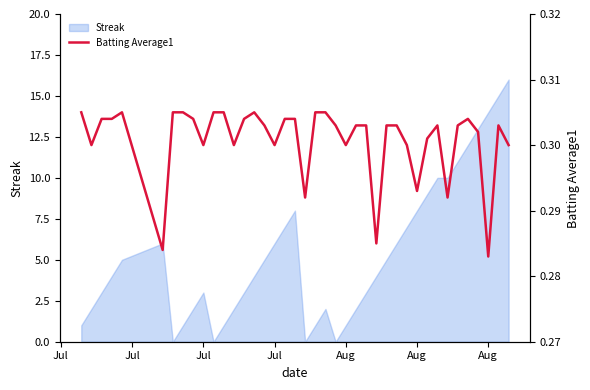

How many lines are shown in the chart?

1